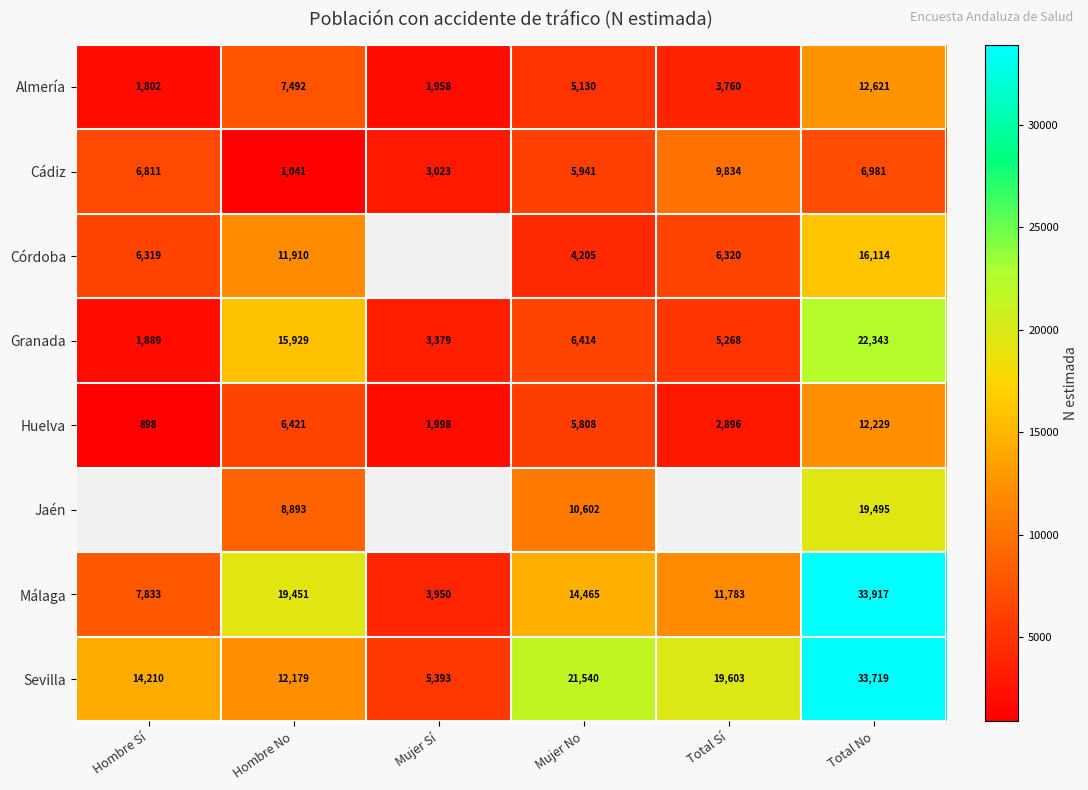

Is the value of Córdoba at Hombre No greater than the value of Almería at Mujer No?

Yes